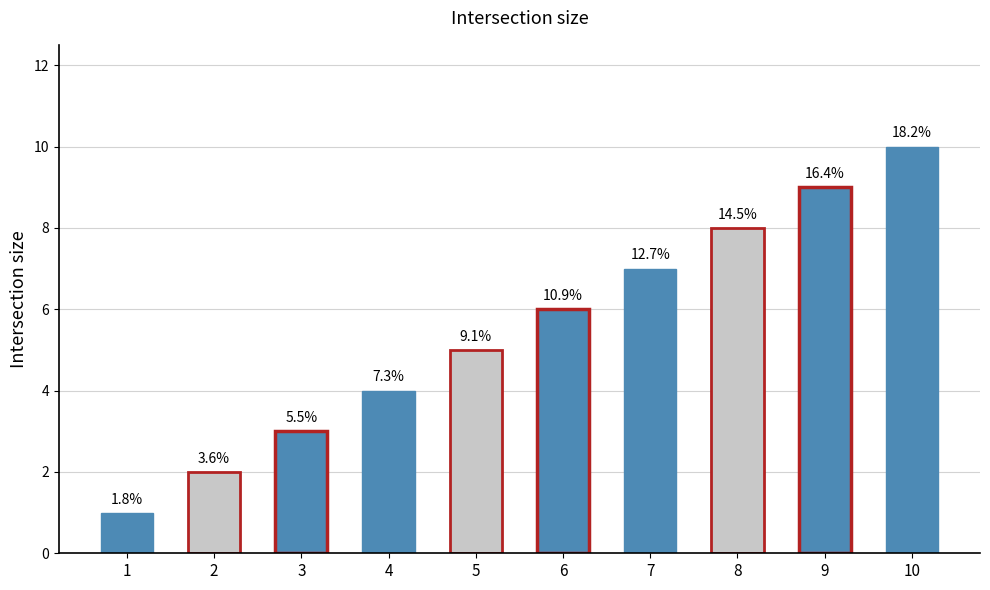

What is the value of the 9th bar from the left?

9